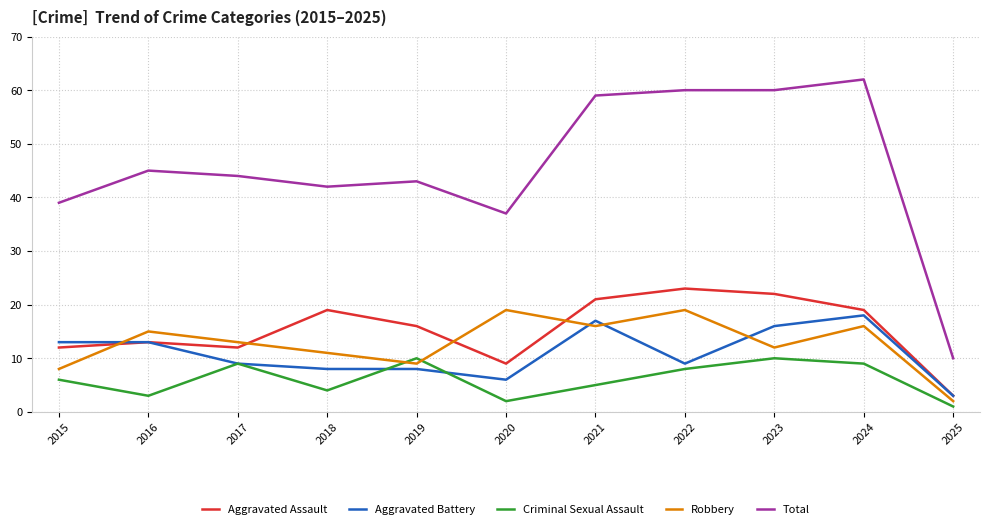

List the series in order of their peak value, lowest first.

Criminal Sexual Assault, Aggravated Battery, Robbery, Aggravated Assault, Total